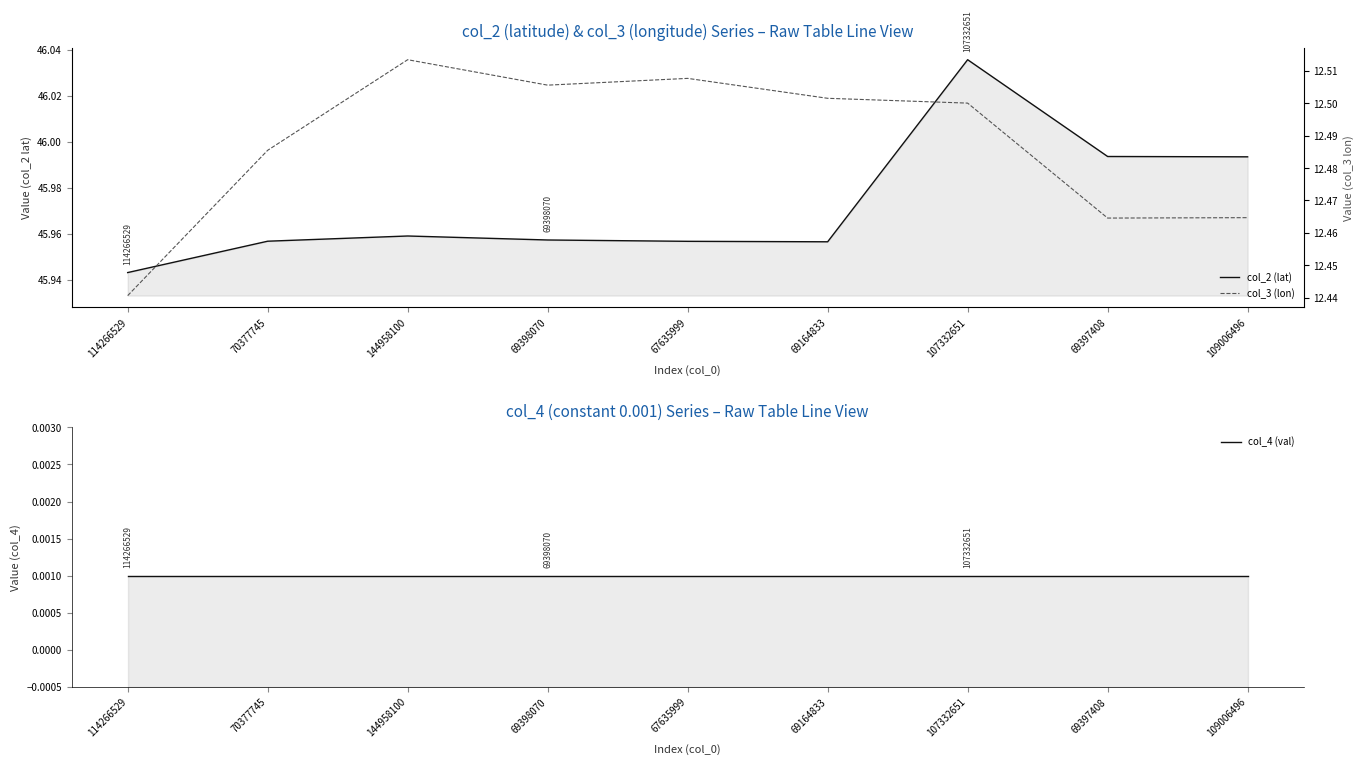

Does the chart have visible grid lines?

No